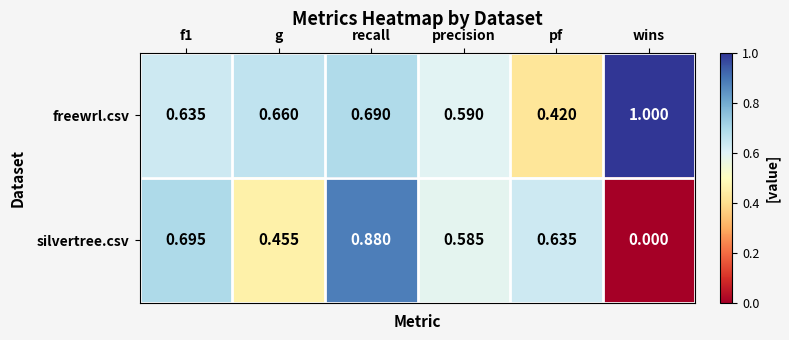

At which category is the sum across all series the highest?

recall